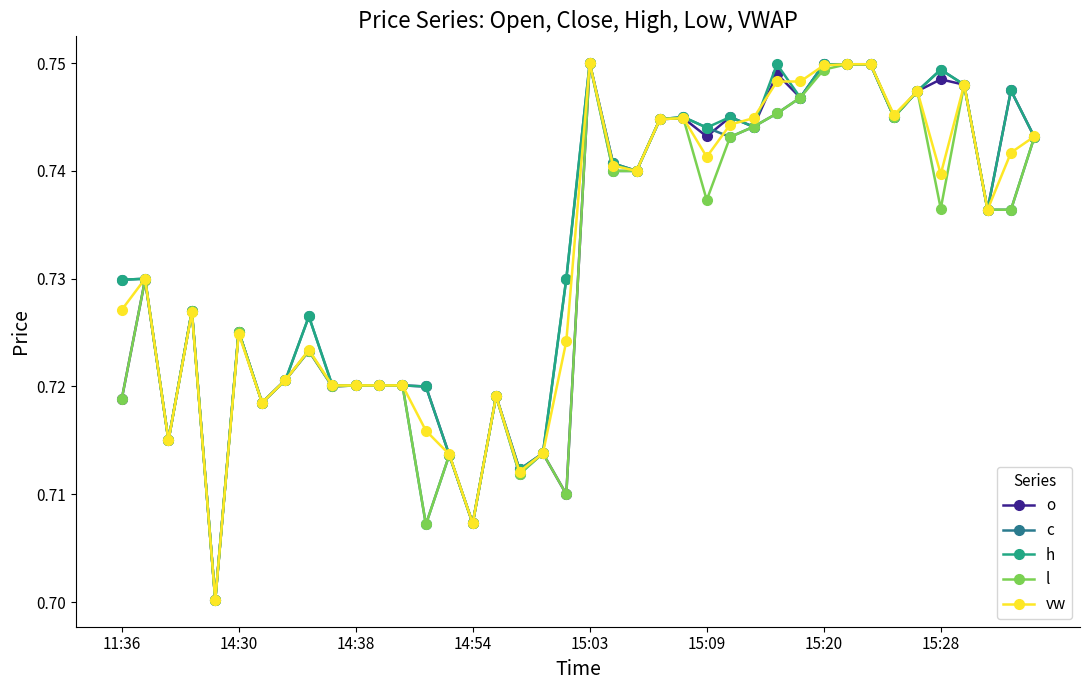

True or false: c has more than 1 points higher than both neighbors.

True